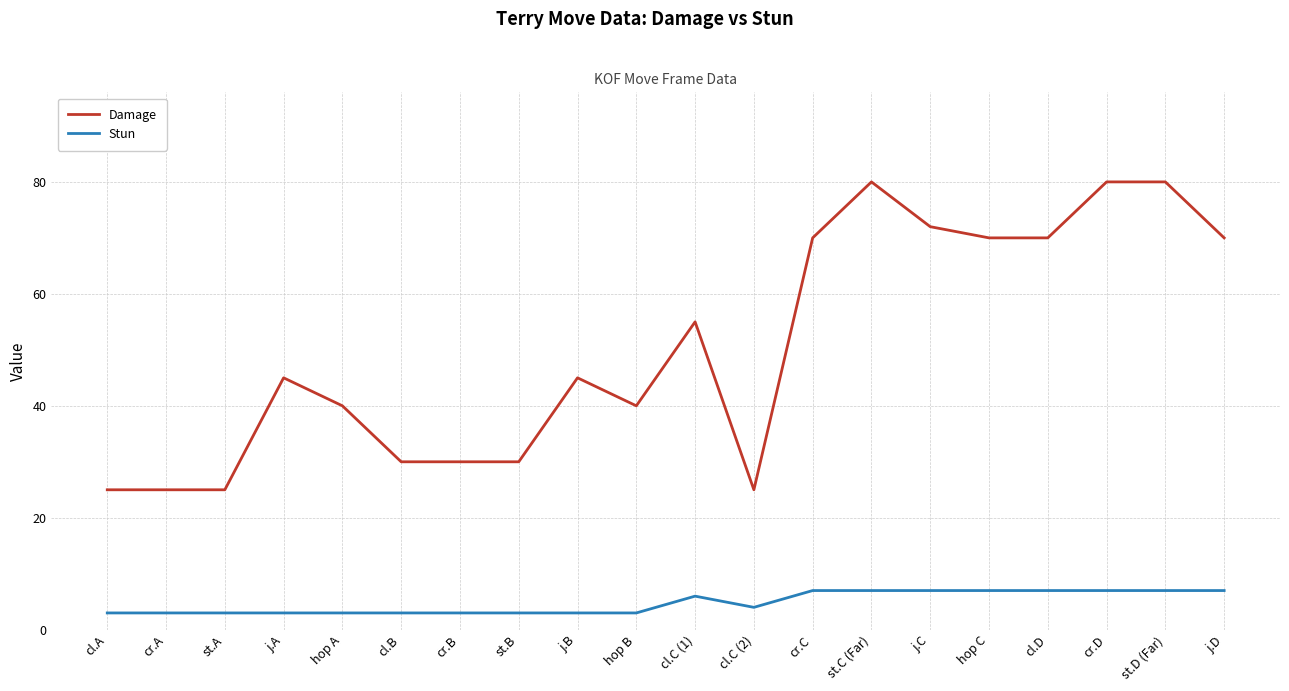

True or false: Stun and Damage intersect in this chart.

False